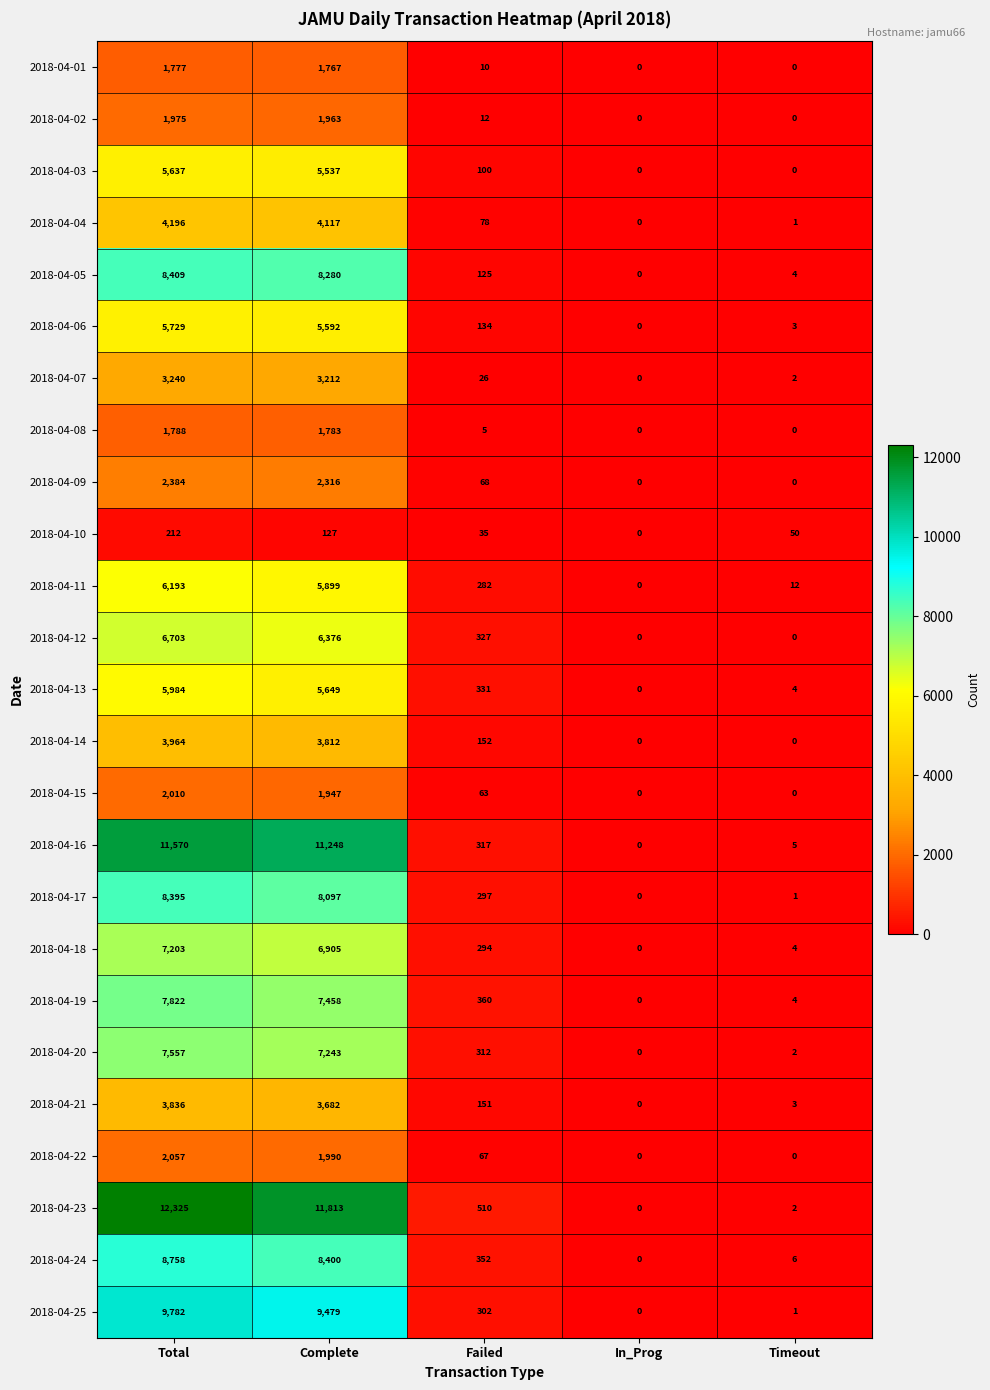

True or false: 2018-04-05 has a value of 192 at Failed.

False